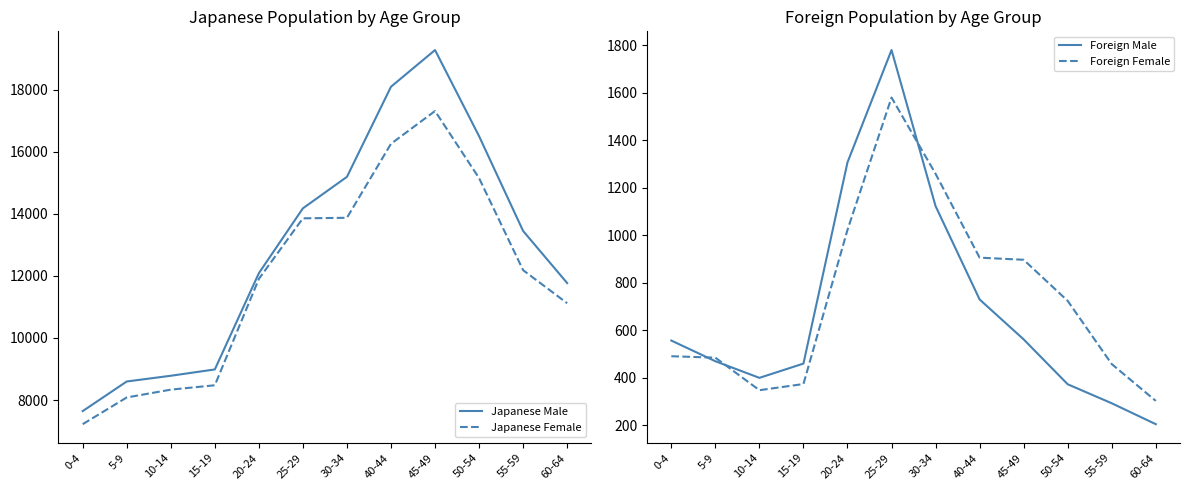

Rank the series by their maximum value, from lowest to highest.

Foreign Female, Foreign Male, Japanese Female, Japanese Male